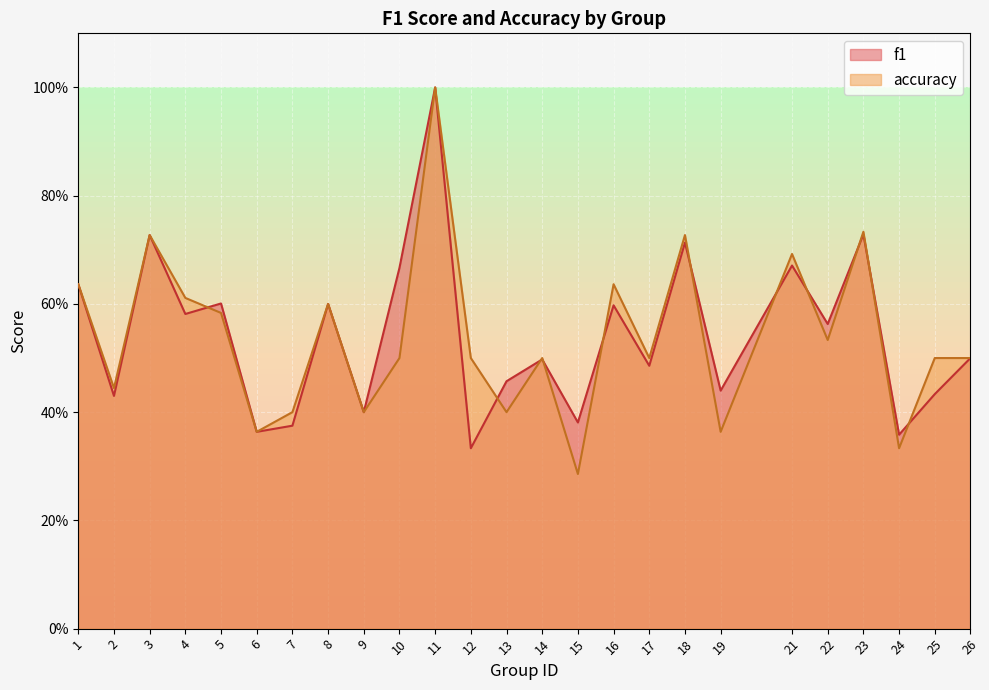

Rank the series by their maximum value, from highest to lowest.

f1, accuracy